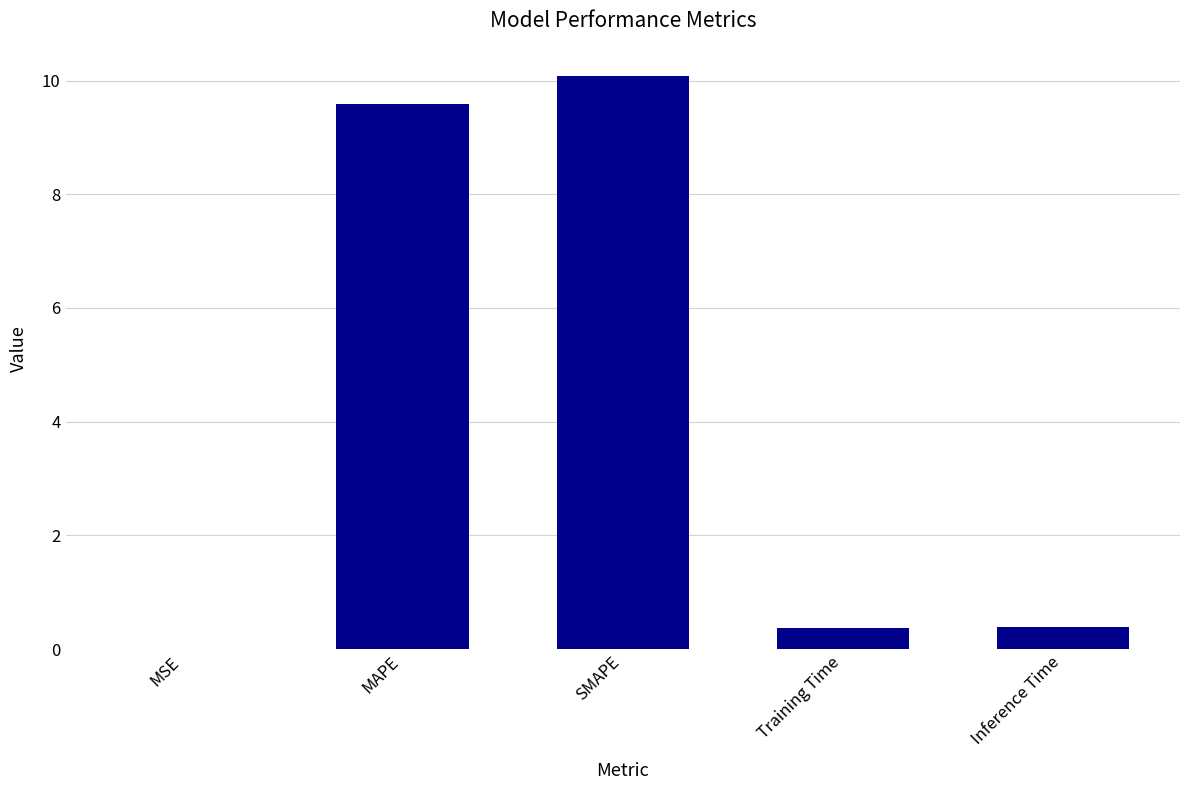

Which has a higher value, MAPE or Inference Time?

MAPE